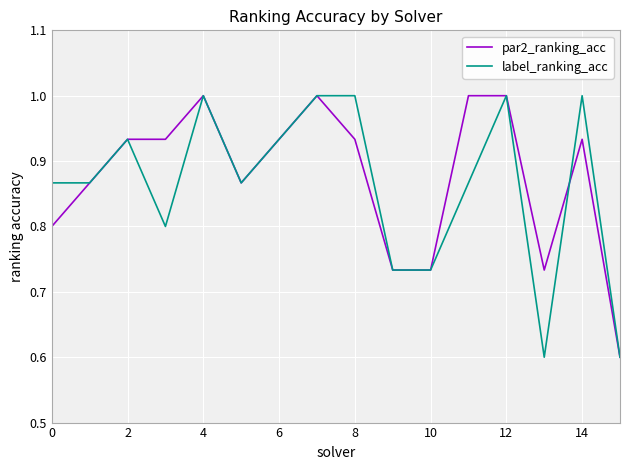

What is the smallest value displayed?

0.6